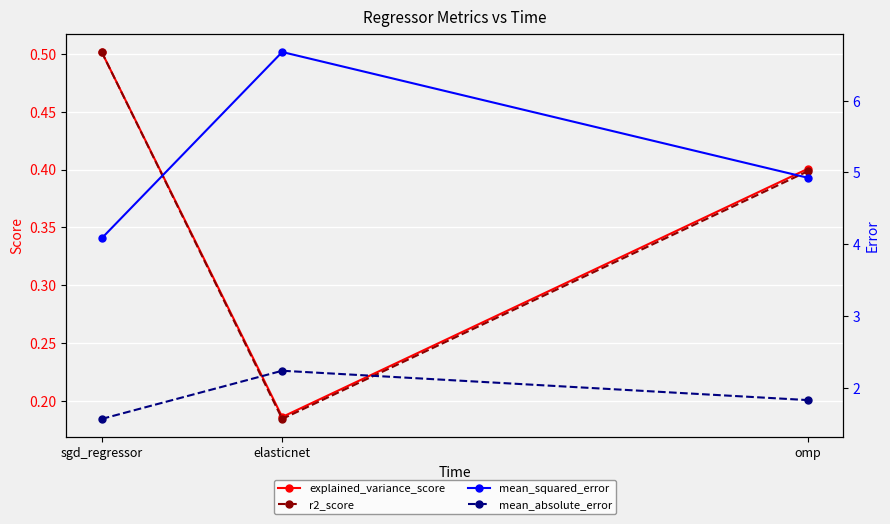

What is the maximum value shown in the chart?

6.7